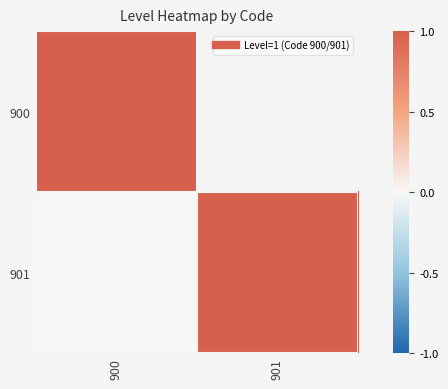

List the labels in order of 900 value, largest first.

900, 901